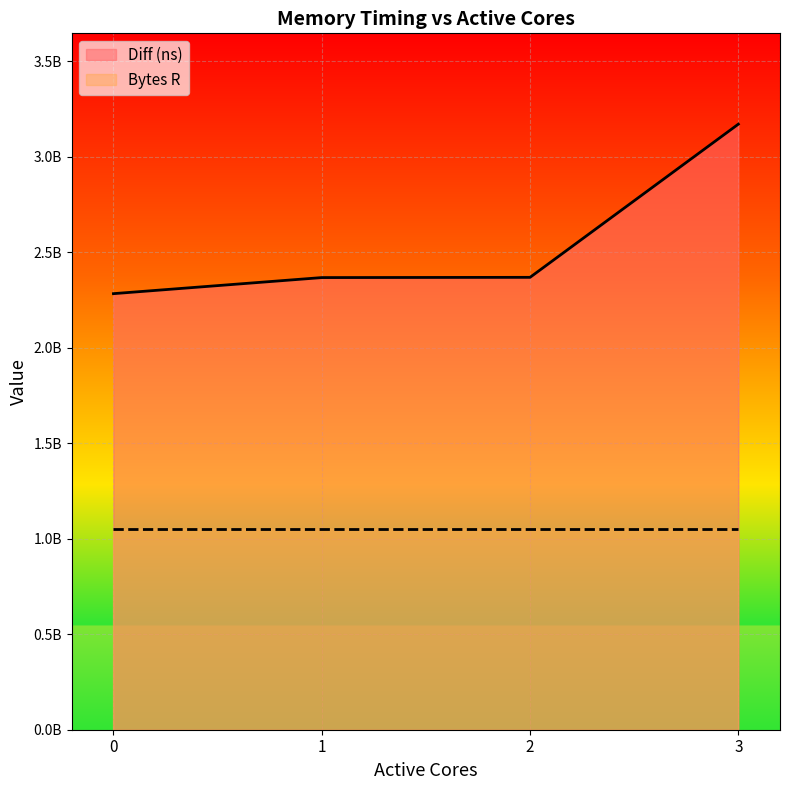

Between 2 and 0, which is larger?

2